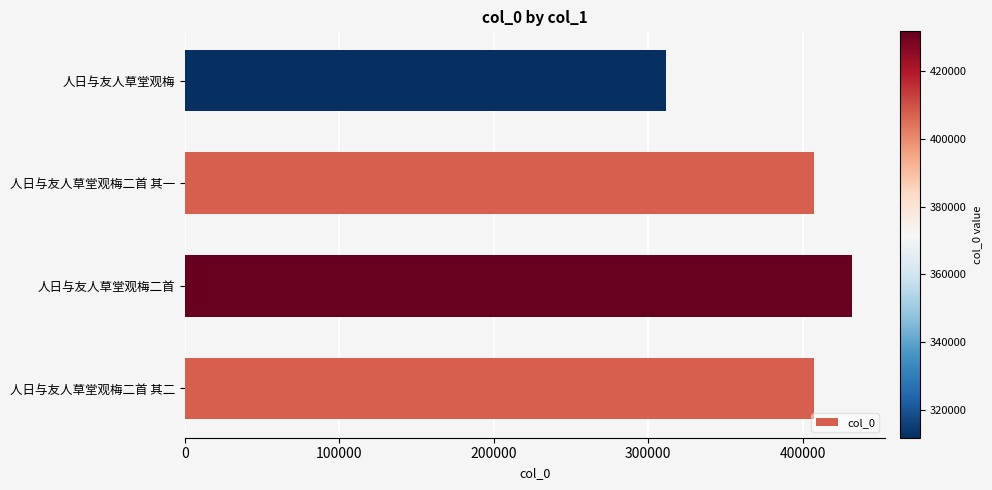

Read the value at 人日与友人草堂观梅二首, to the nearest 10.

431720